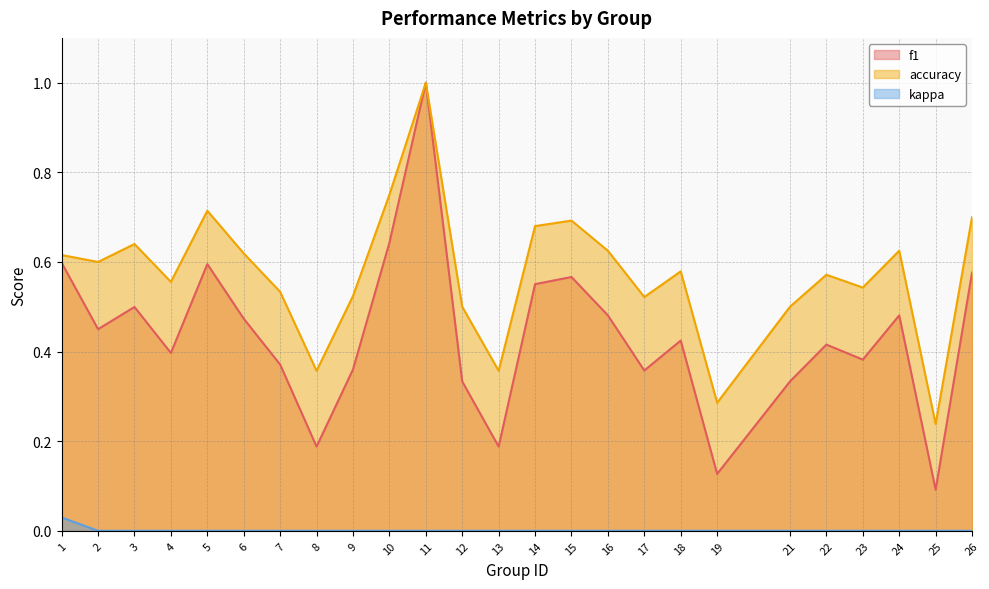

Which series has the widest spread of values?

f1